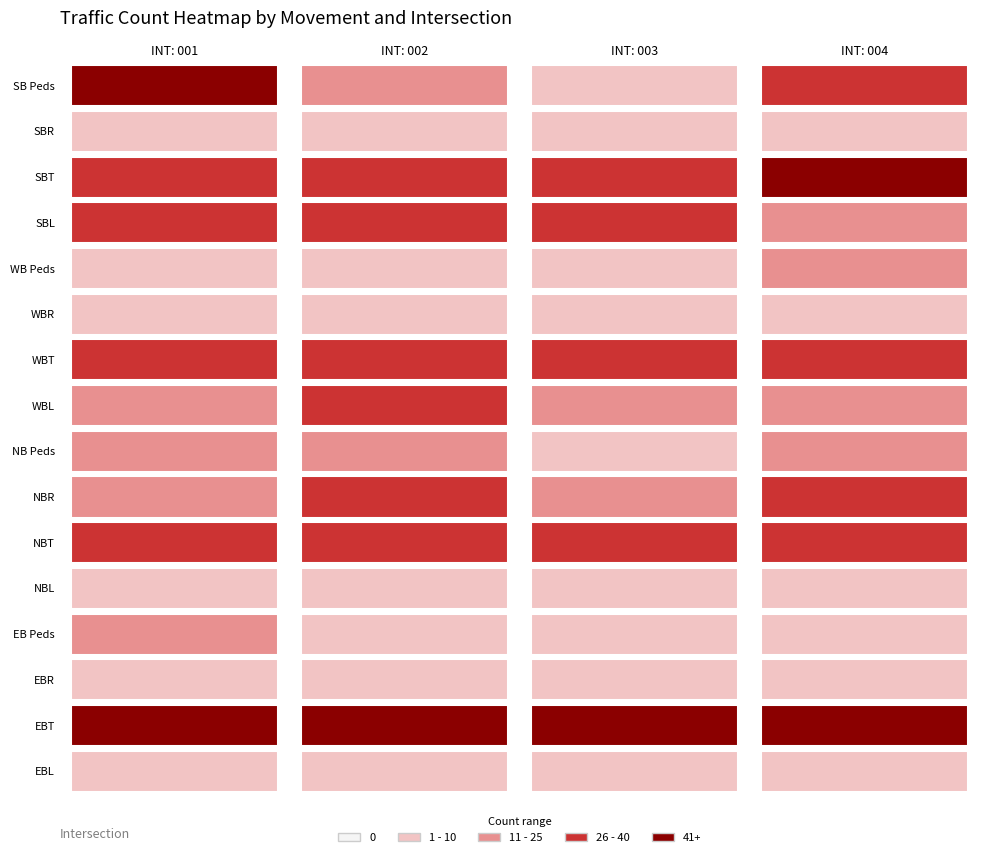

What is the spread (max minus min) of values at INT: 004?

56